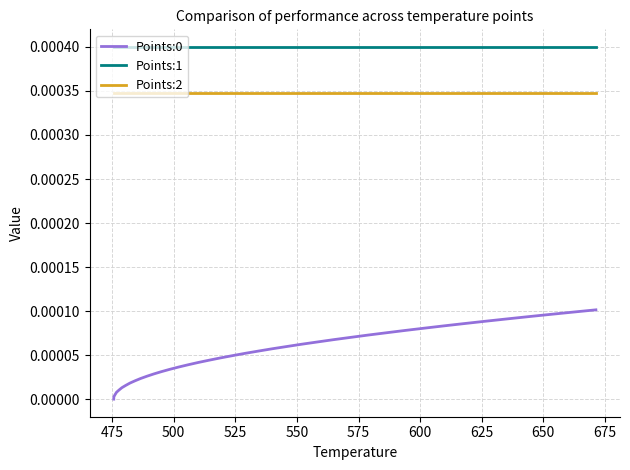

Which series has the largest total across all categories?

Points:1